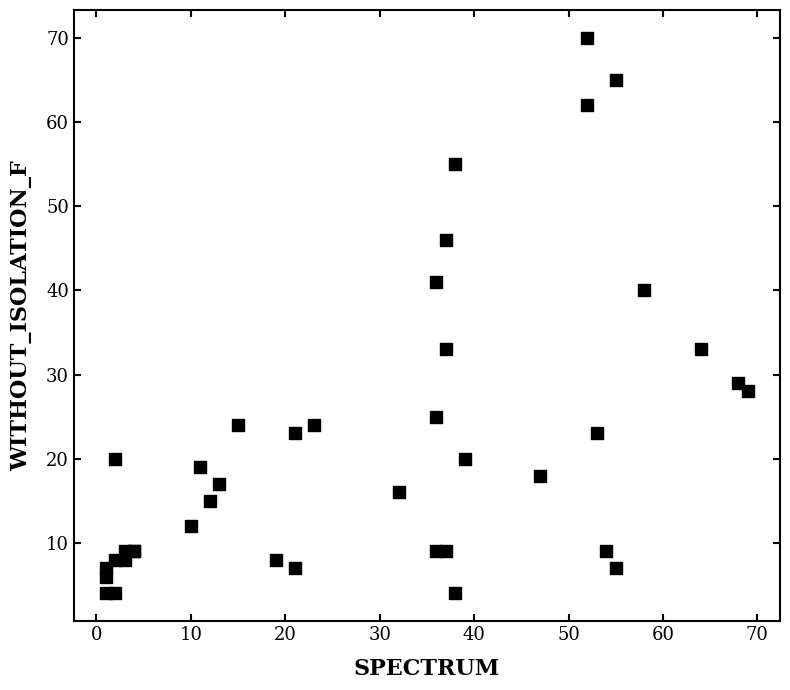

What Y value in the scatter plot is closest to 37?

40